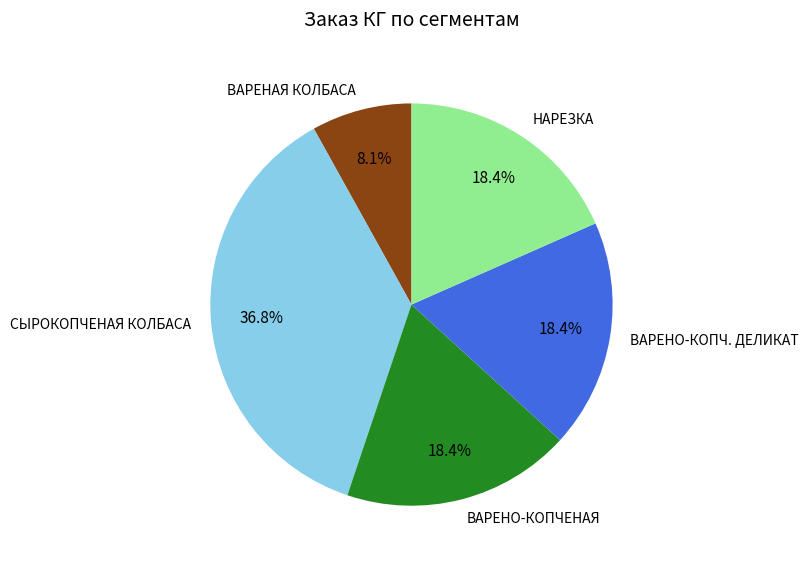

Does ВАРЕНО-КОПЧЕНАЯ account for over 50% of the chart?

No